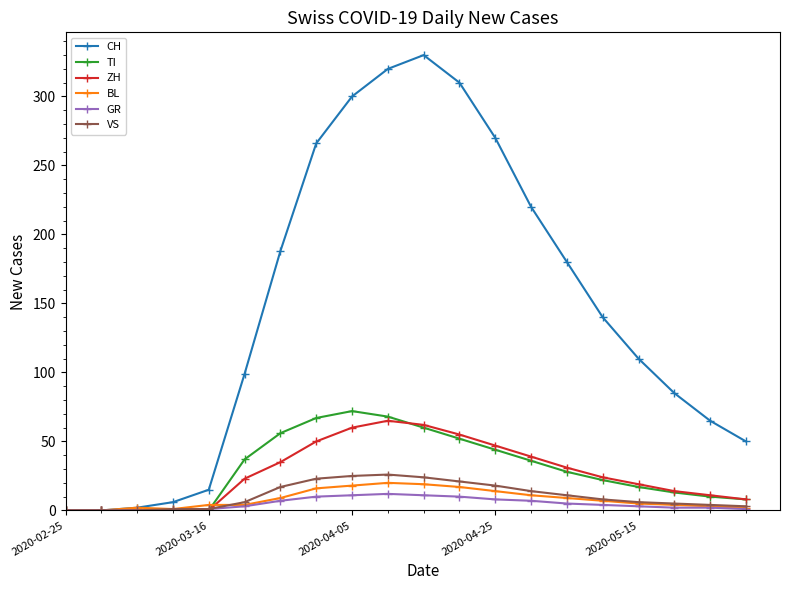

Which series has the largest range (max minus min)?

CH